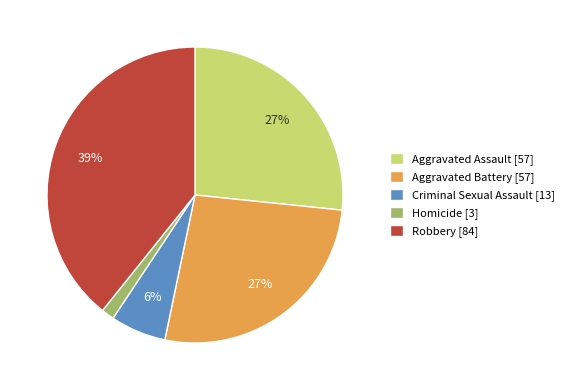

How many slices are in this pie chart?

5